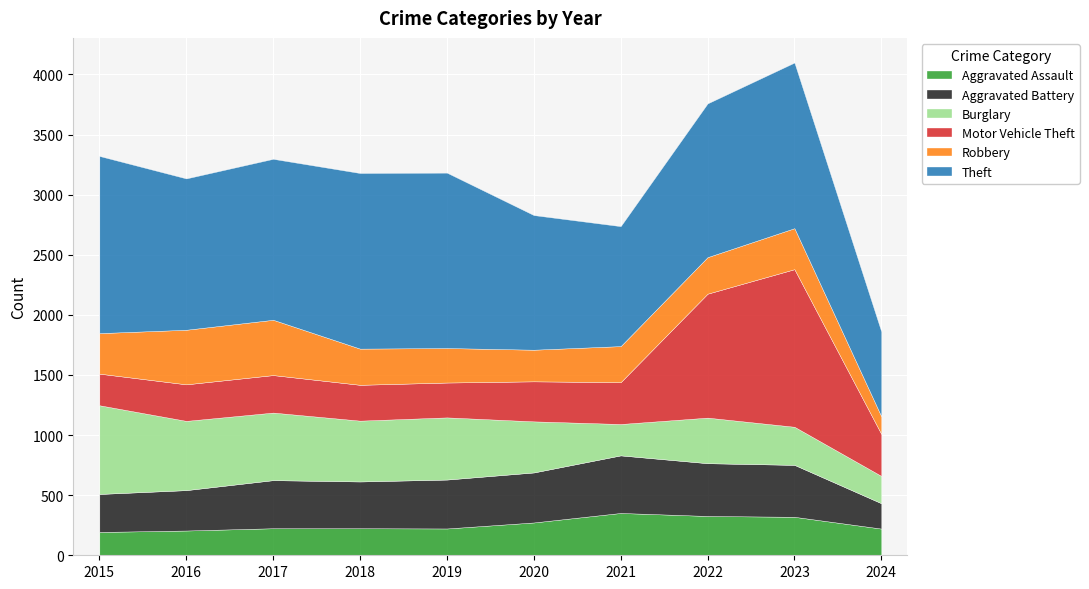

How many lines are shown in the chart?

6